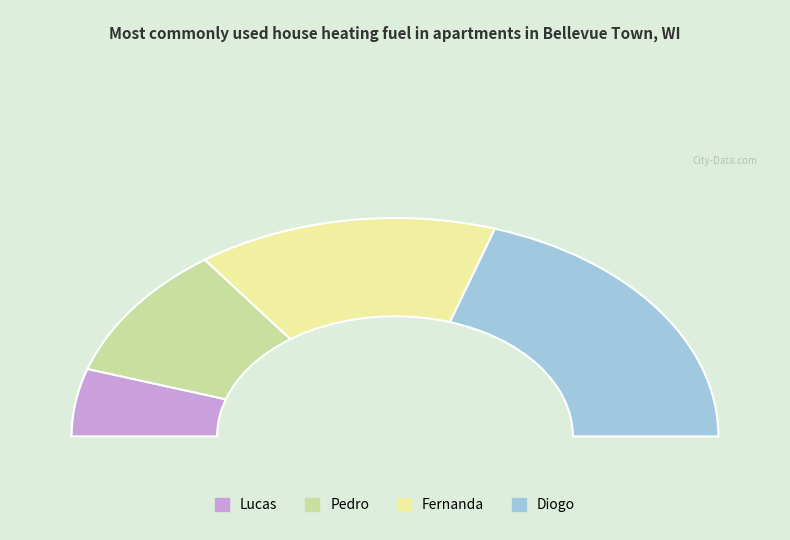

Is the sum of Diogo and Pedro greater than half?

Yes